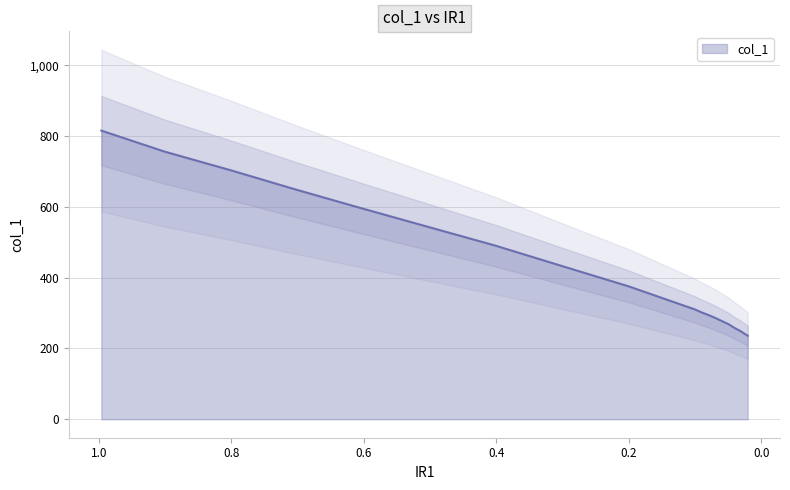

Reading left to right, extract all data points from this chart.

0.9962=815.5	0.9008=756.3	0.7995=702.7	0.703=649.2	0.6027=595.7	0.5036=543.9	0.4011=490.4	0.3019=433.4	0.2=375.3	0.1003=310.2	0.0899=301.6	0.0795=294.1	0.0701=286.6	0.0597=277.4	0.0499=268.8	0.0405=257.8	0.0318=249.2	0.0208=236.0